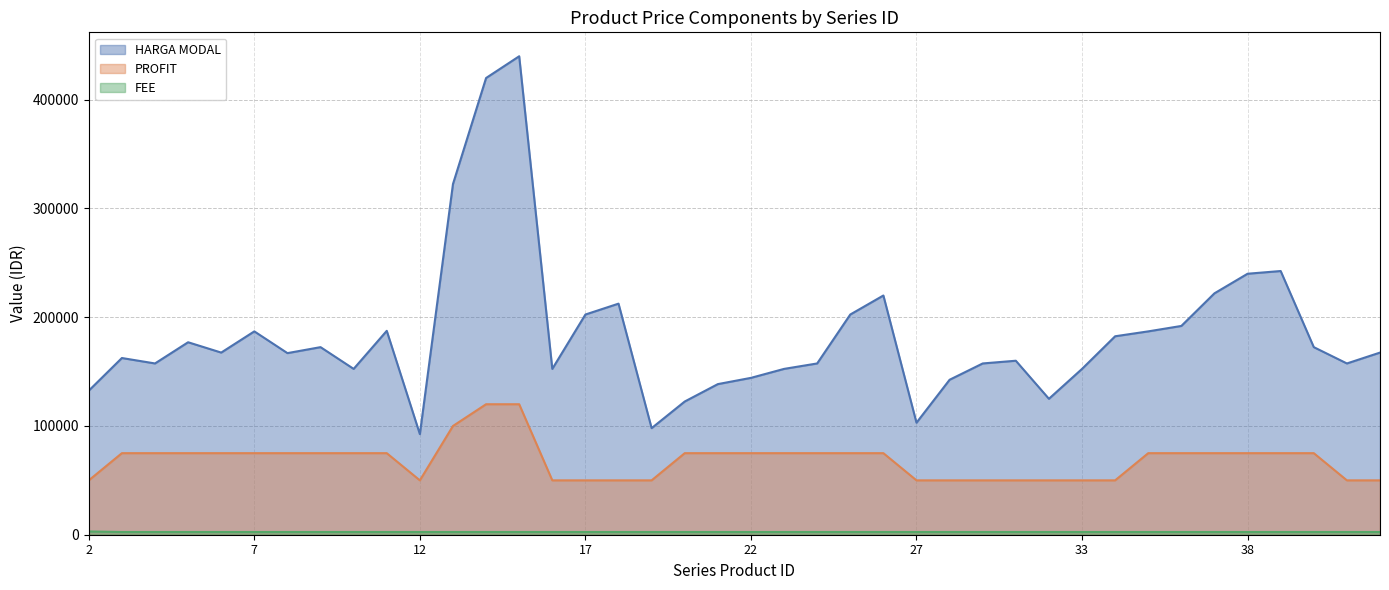

Does the chart display data point markers on the line(s)?

No